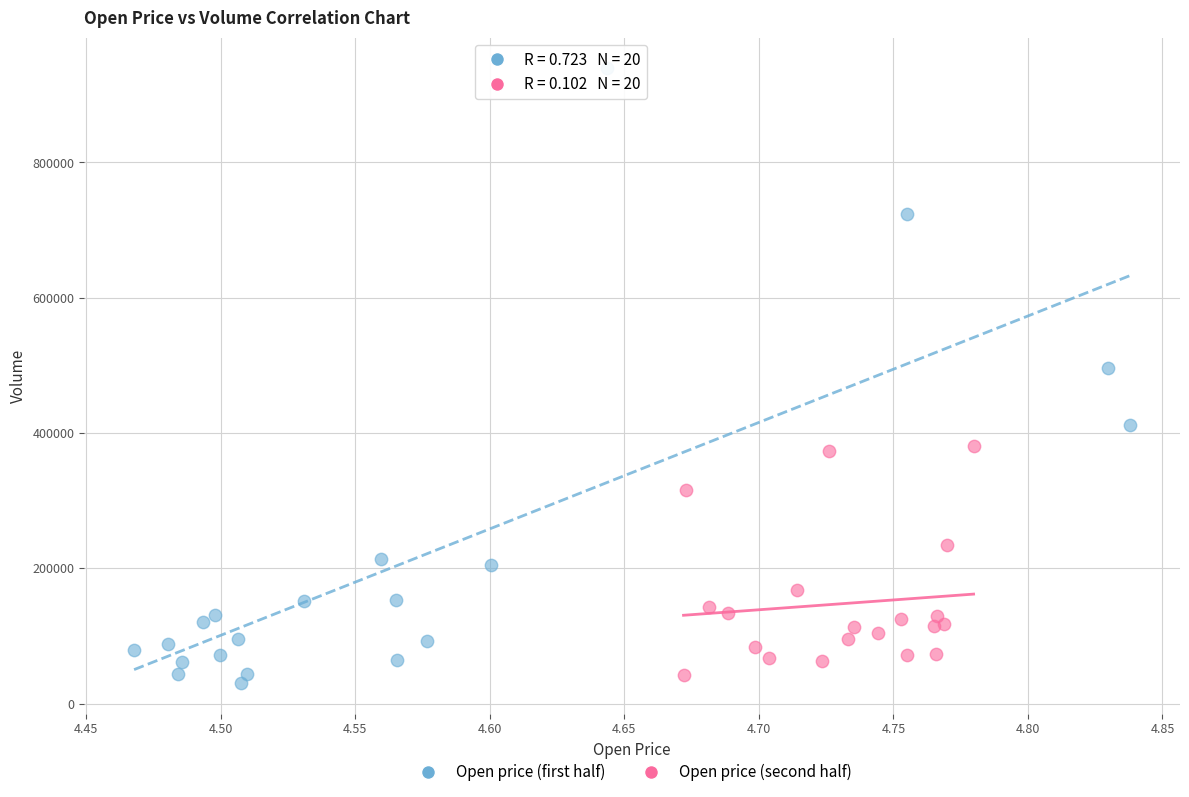

Which series has the largest Y range (max minus min)?

Open price (first half)